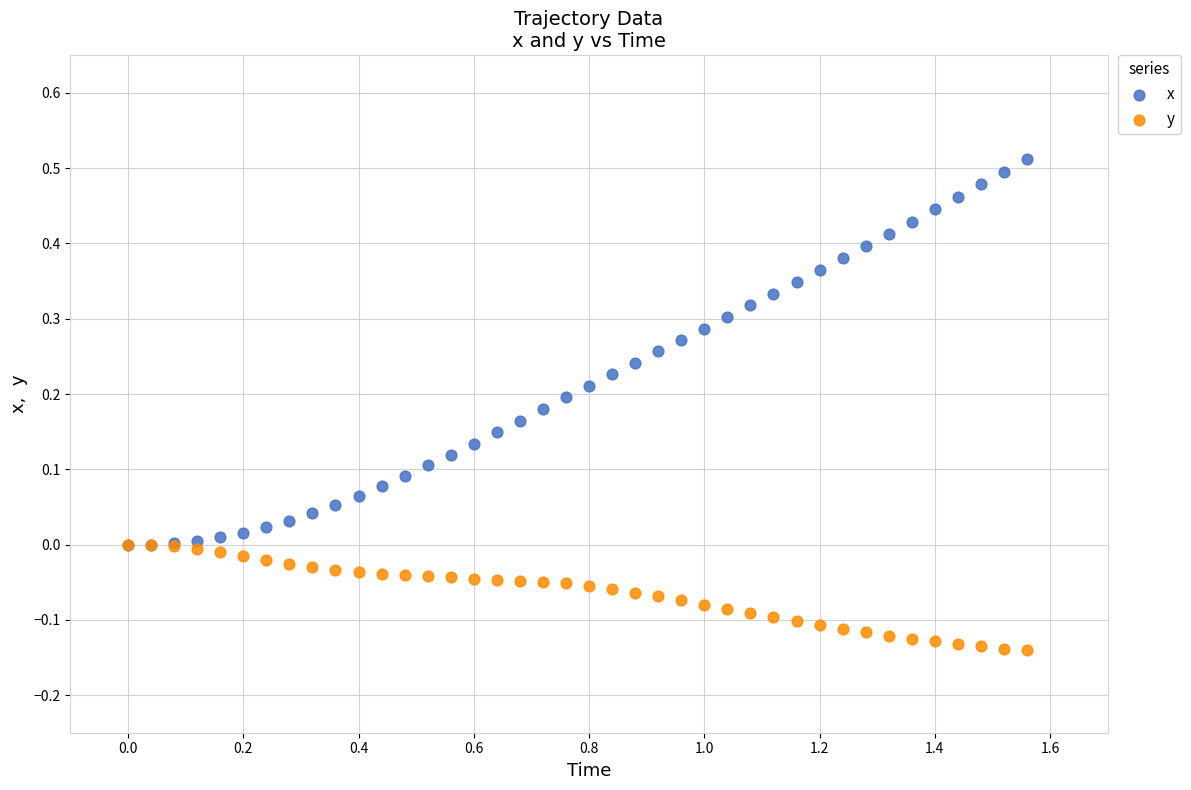

What are all the series names shown in the legend?

x, y